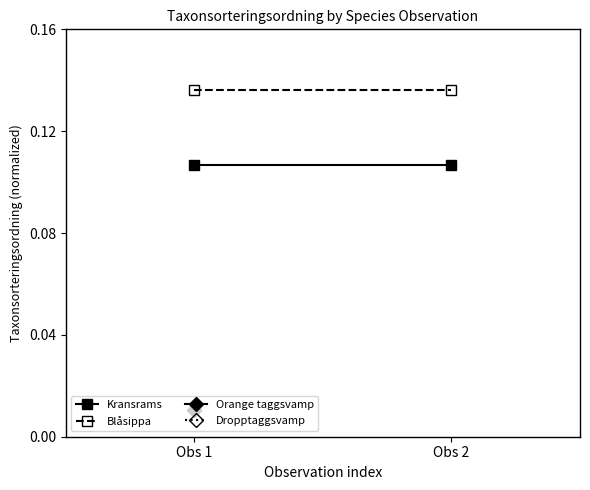

How many categories are shown in the chart?

2